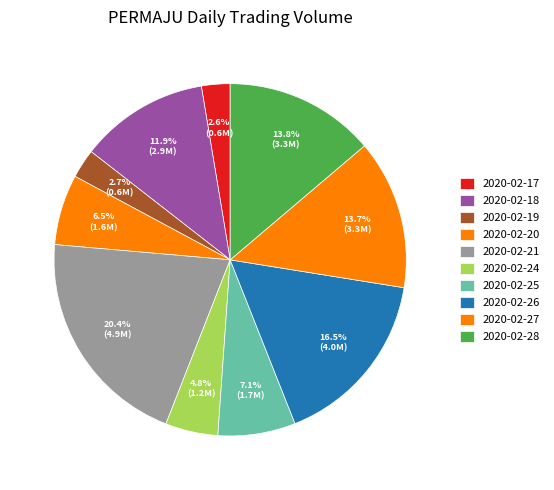

Is there a majority slice in this chart?

No